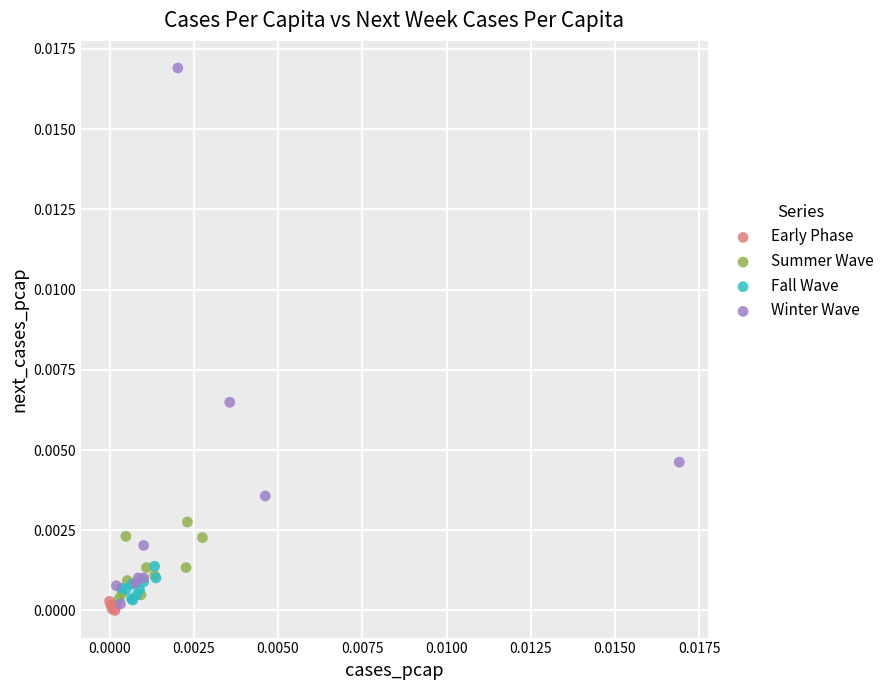

Which series has the largest Y range (max minus min)?

Winter Wave